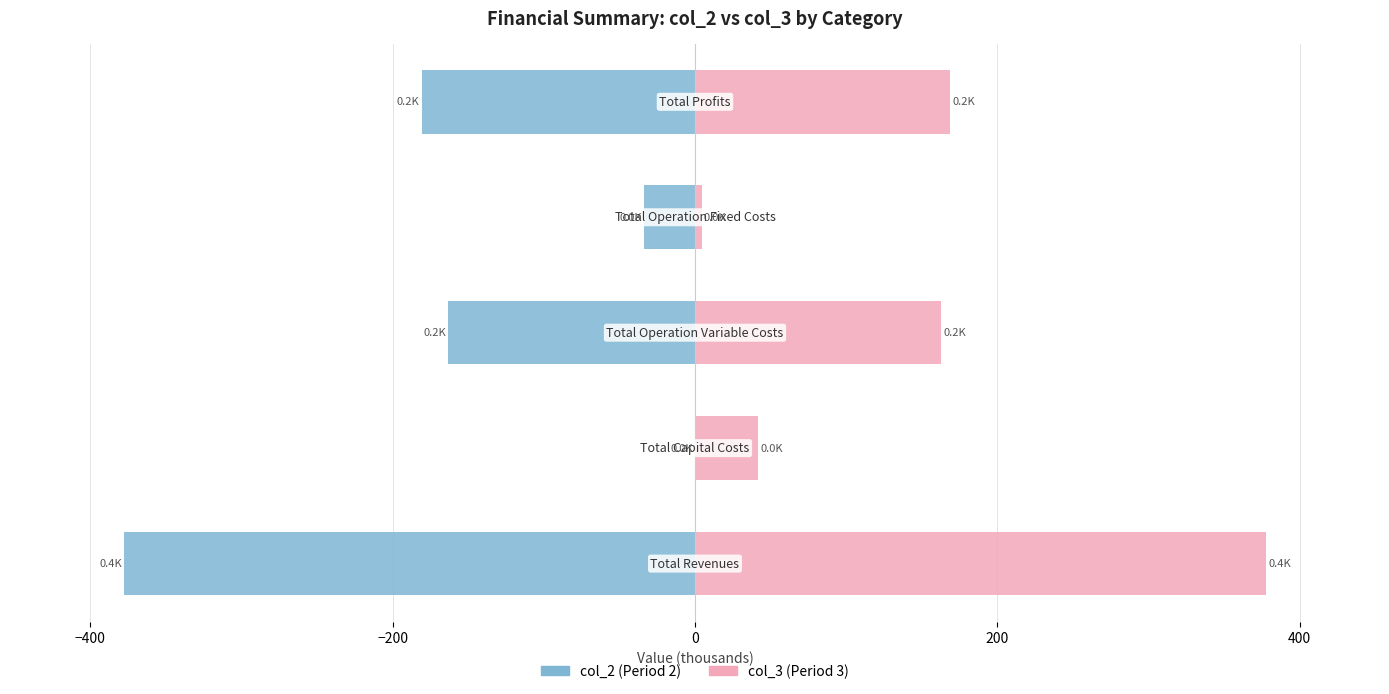

The value of col_2 at −200 is -48.0. True or false?

False